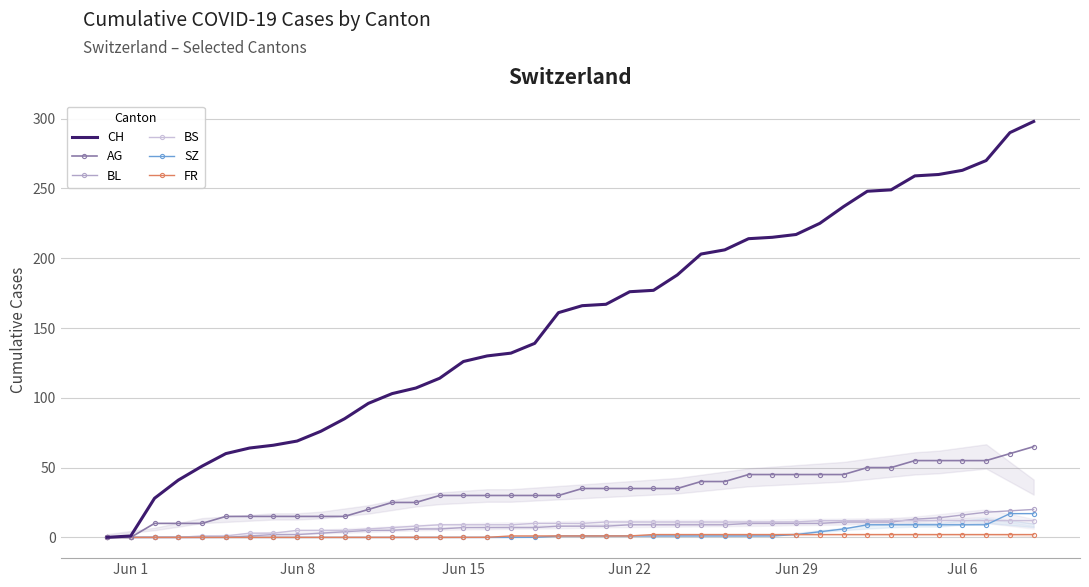

True or false: CH and SZ cross at least once.

False